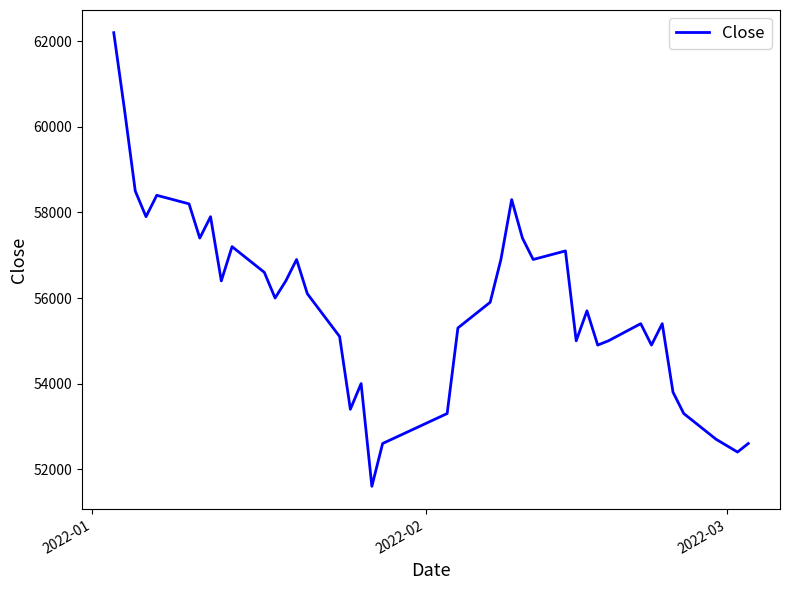

What is the maximum value shown in the chart?

62200